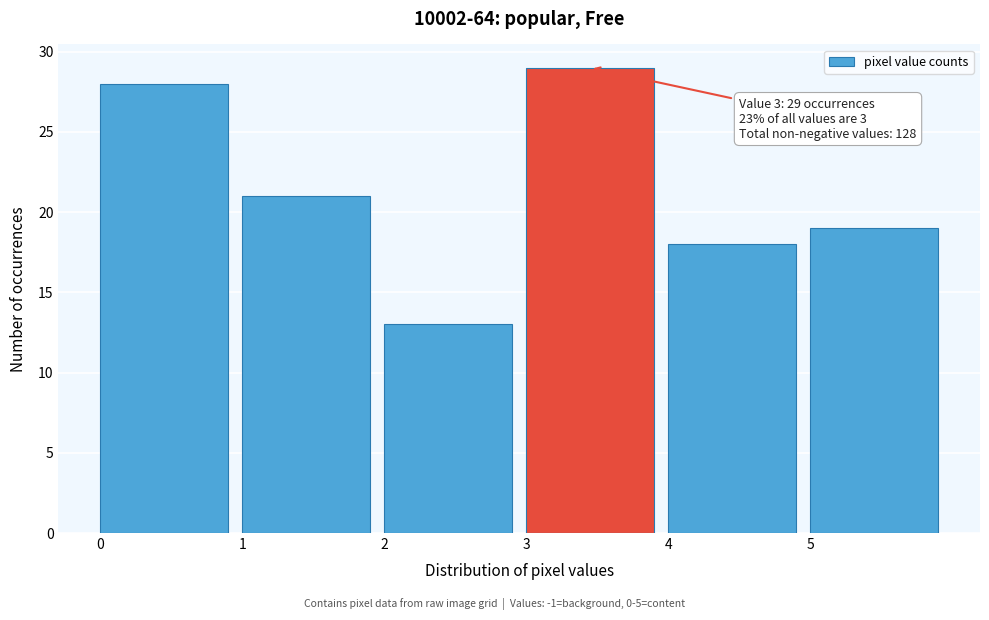

Which range on the x-axis has the tallest bar?

3 to 4